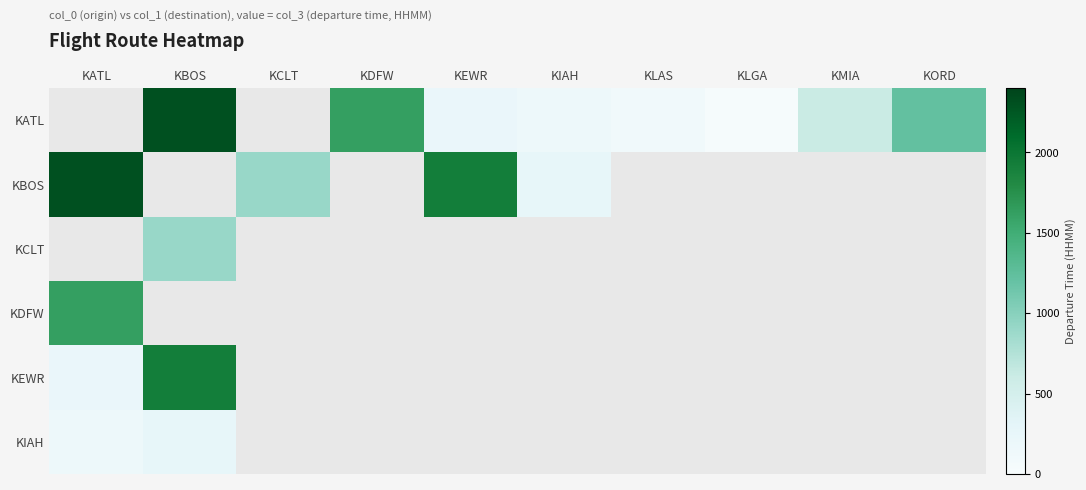

Count the number of categories in the chart.

10